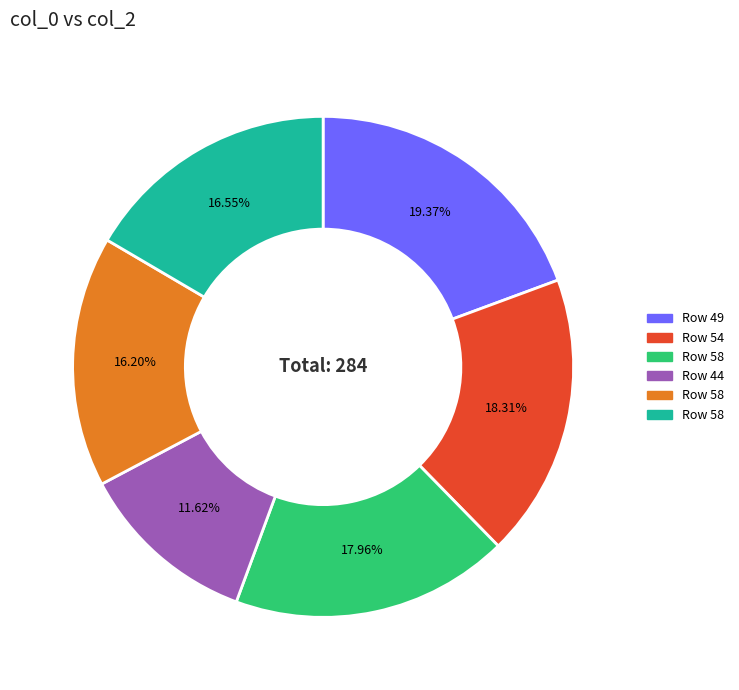

Does any single category account for the majority?

No